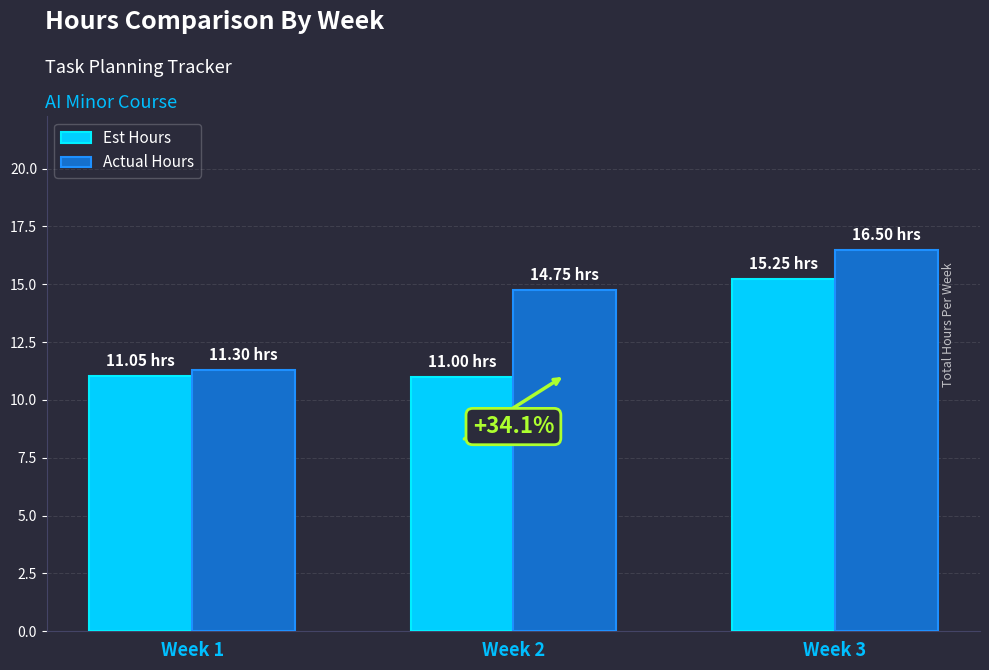

Is the value of Est Hours at Week 3 greater than the value of Actual Hours at Week 1?

Yes